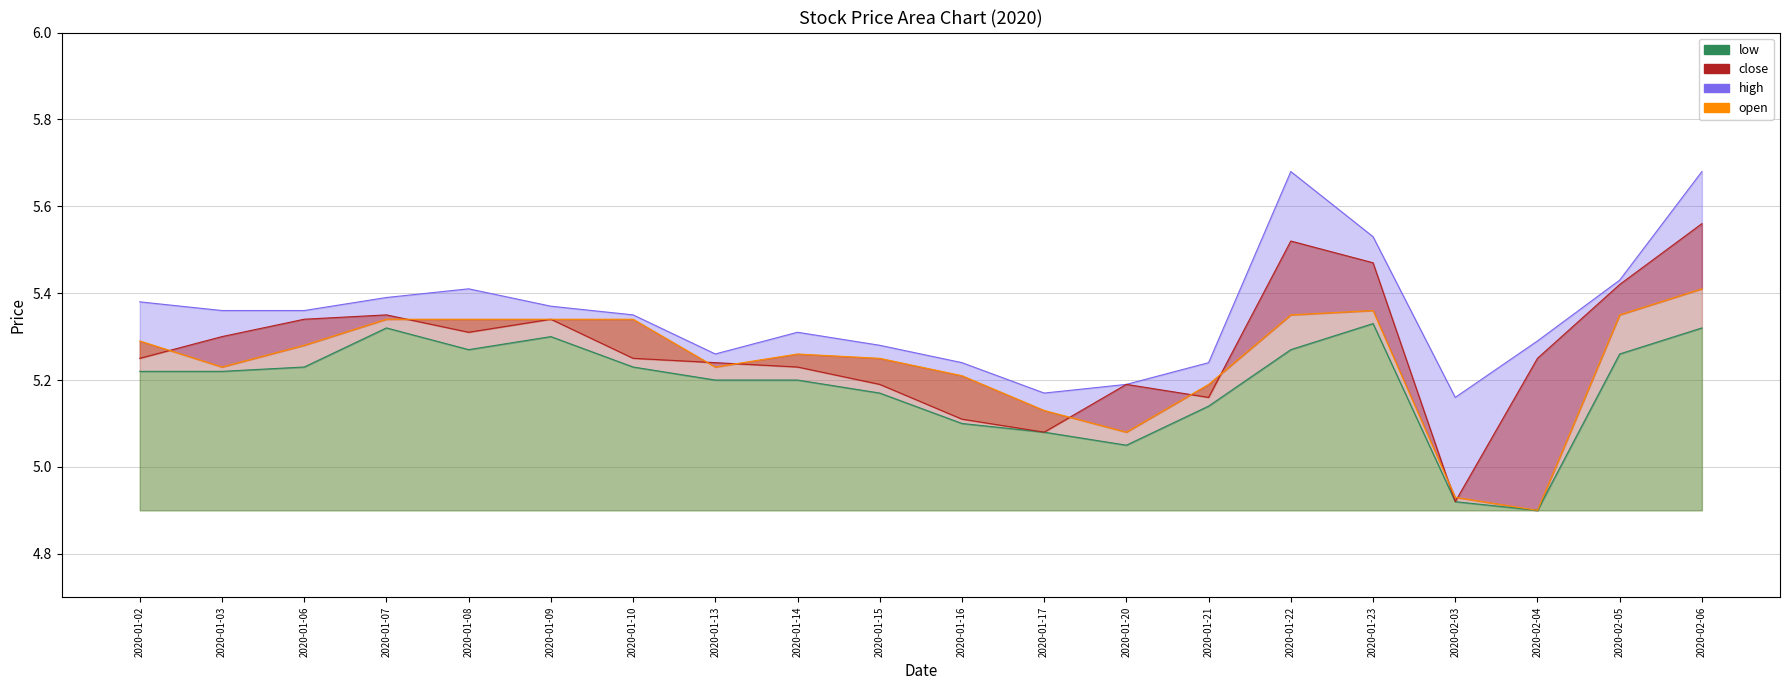

Rank the series at 2020-01-21 from lowest to highest value.

low, close, open, high